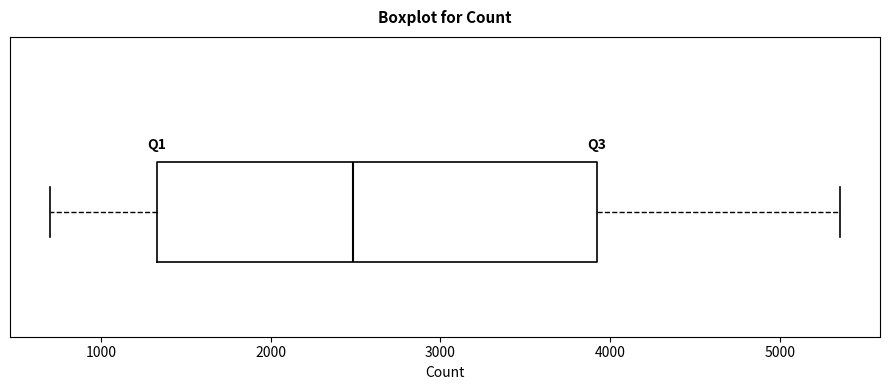

Where does the median line of the box sit on the x-axis? The values are not printed on the chart, so give them approximately, as read against the axis.

2500